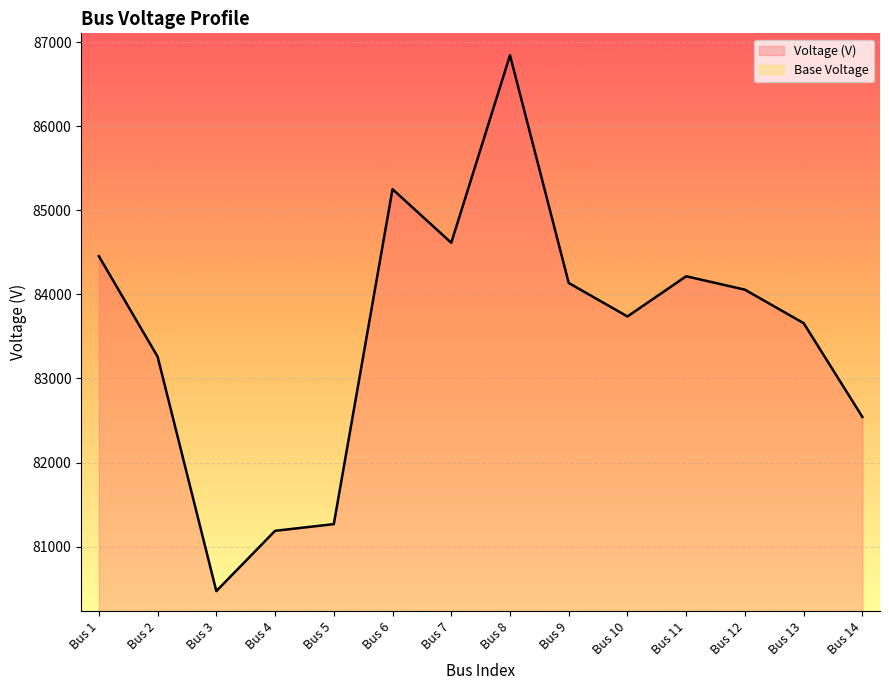

Reading left to right, extract all data points from this chart.

Bus 1=84454.8	Bus 2=83259.7	Bus 3=80471.1	Bus 4=81188.1	Bus 5=81267.8	Bus 6=85251.5	Bus 7=84614.1	Bus 8=86845.0	Bus 9=84136.1	Bus 10=83737.7	Bus 11=84215.8	Bus 12=84056.4	Bus 13=83658.1	Bus 14=82542.6